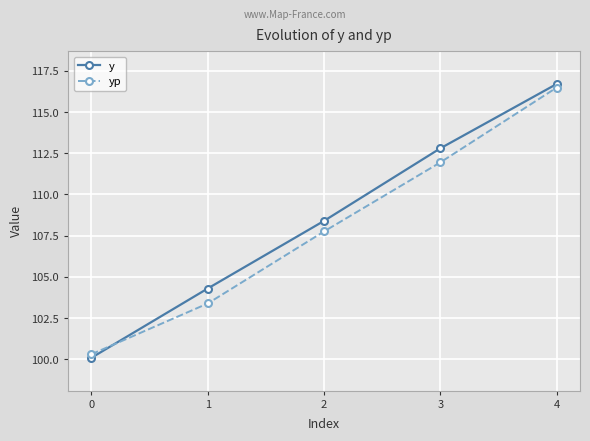

The value of yp at 1 is 62.7. True or false?

False